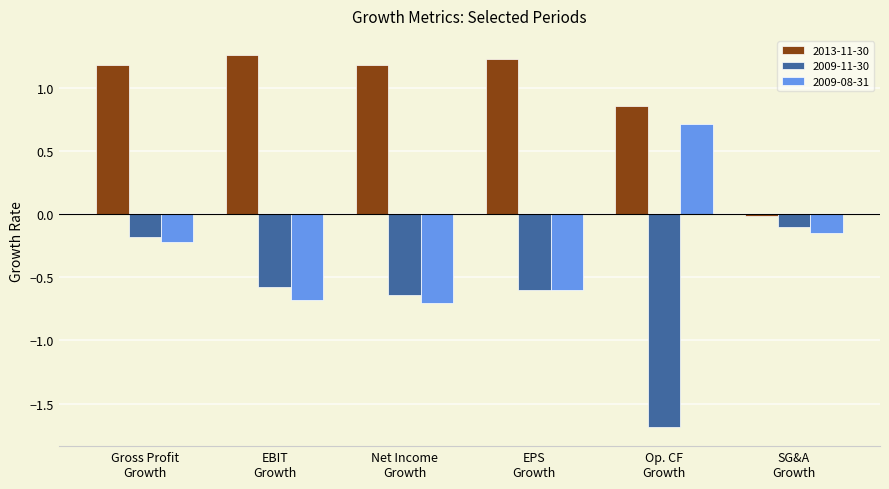

What is the label of the 5th bar from the right?

EBIT
Growth